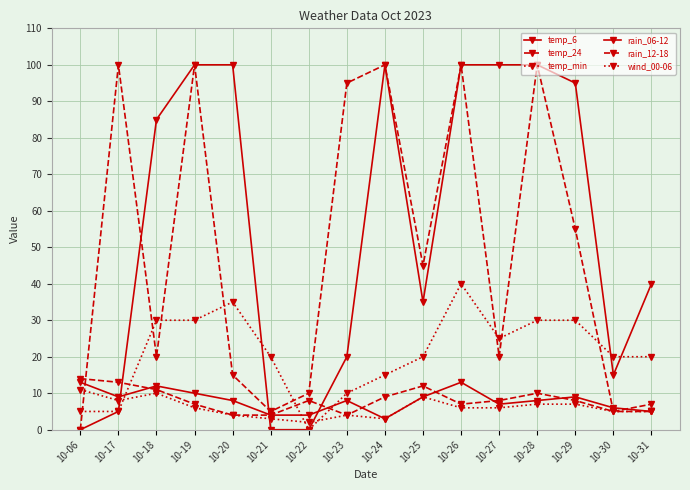

Which has a higher value, 10-24 or 10-22?

10-22